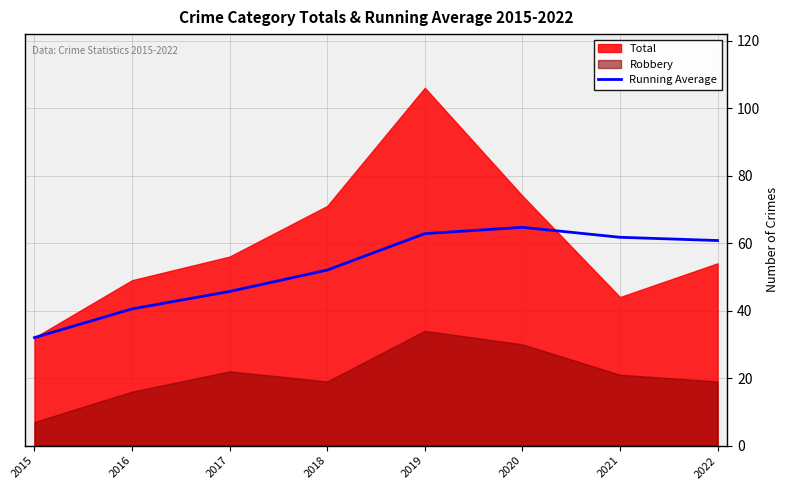

At which label is the value closest to 48?

2017